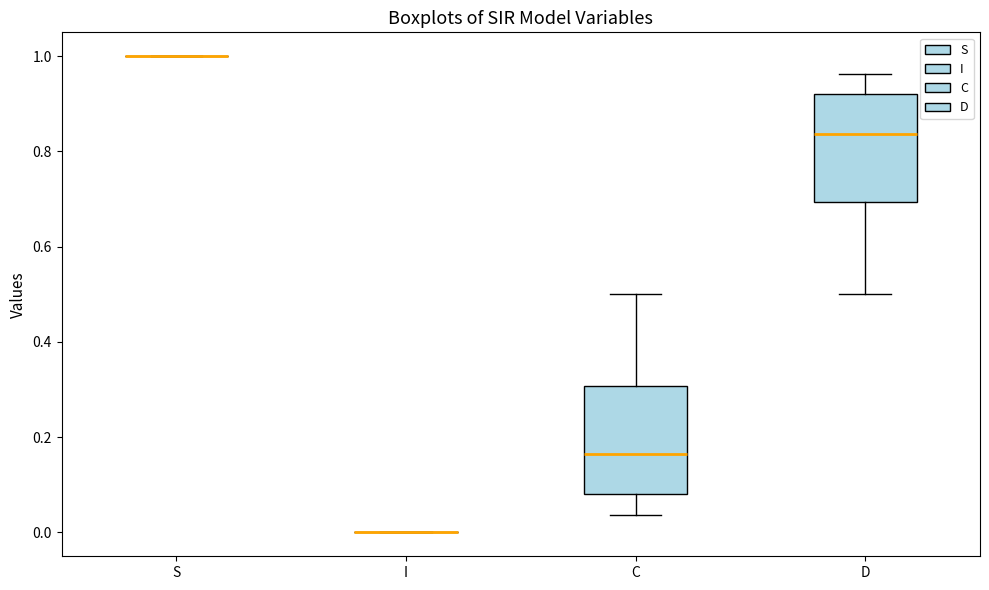

Reading left to right, transcribe this box plot: for each box, give where its median line is, the range the box spans, and where its two whiskers end, as read against the y-axis. The values are not printed on the chart, so give them approximately, as read against the axis.

S: box collapsed to a line at 1.00, whiskers 1.00 to 1.00
I: box collapsed to a line at 0.00, whiskers 0.00 to 0.00
C: median 0.16, box 0.08 to 0.30, whiskers 0.04 to 0.50
D: median 0.84, box 0.70 to 0.92, whiskers 0.50 to 0.96